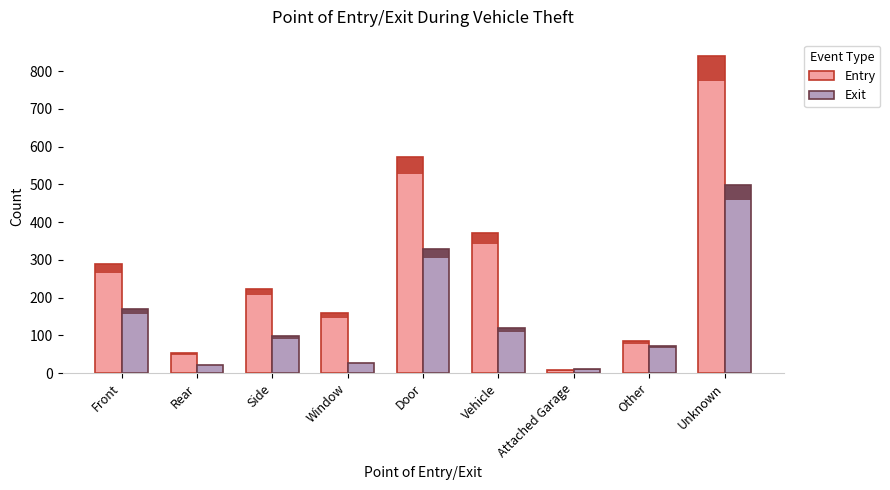

Between Front and Vehicle, which is larger?

Vehicle